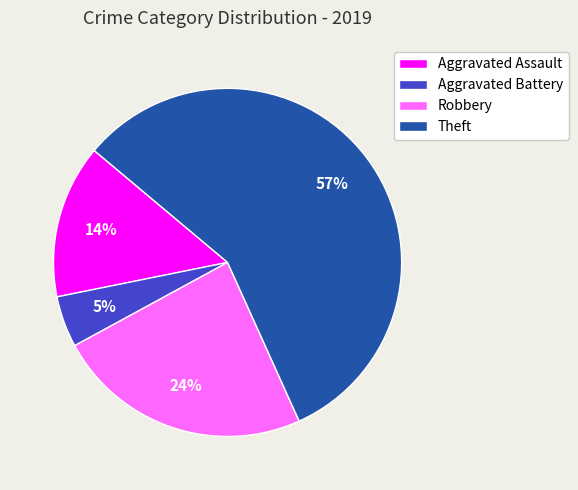

Is there a majority slice in this chart?

Yes